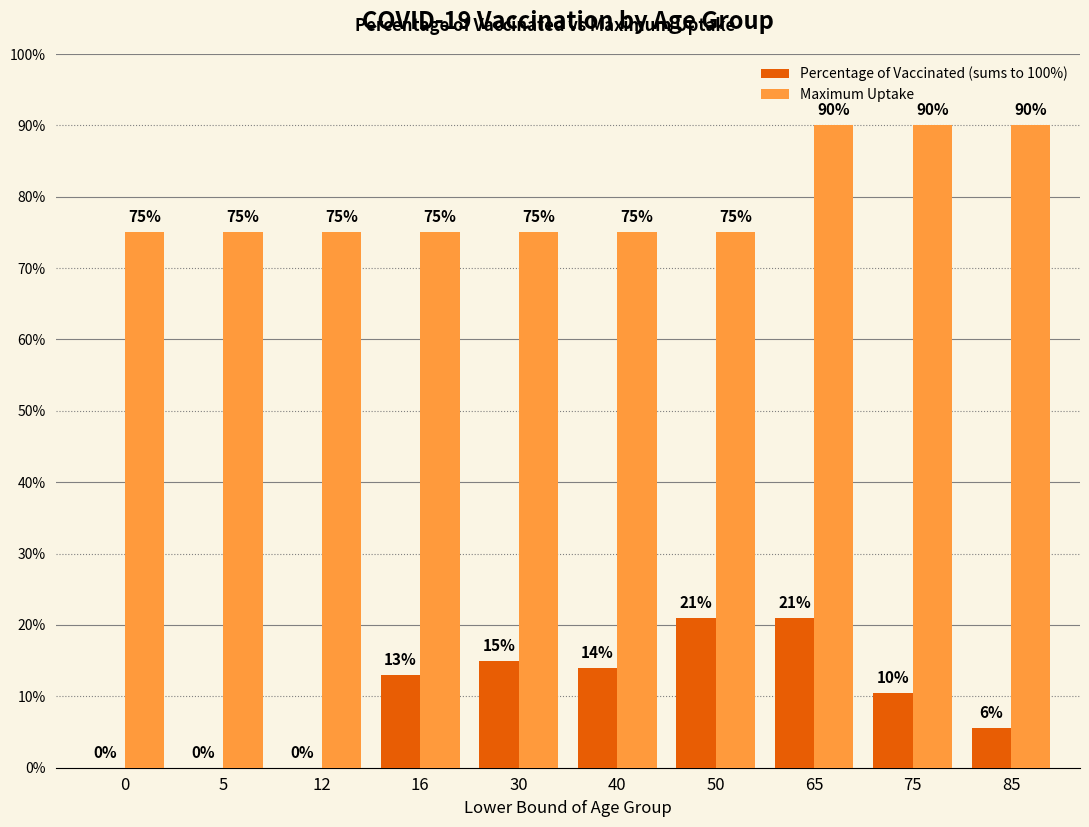

Which series has the largest total across all categories?

Maximum Uptake